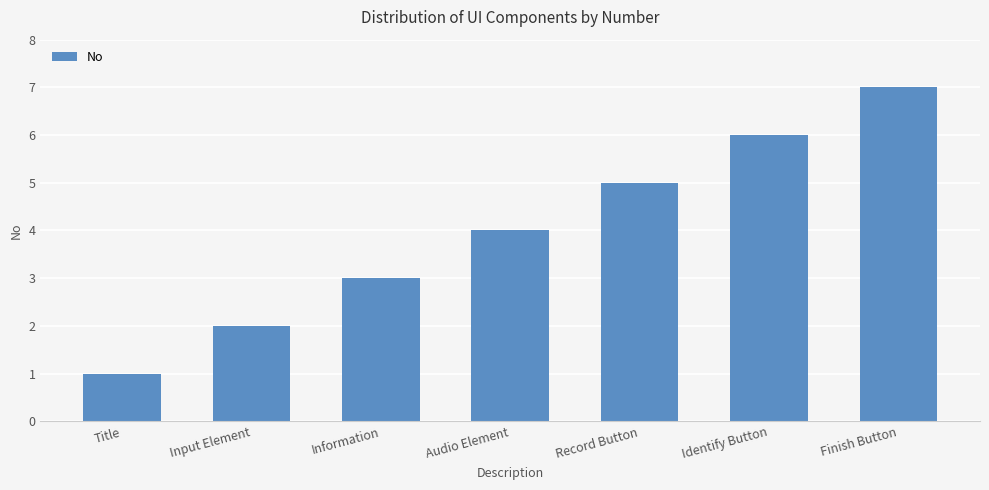

Reading left to right, transcribe all the data shown in this chart.

Title=1	Input Element=2	Information=3	Audio Element=4	Record Button=5	Identify Button=6	Finish Button=7